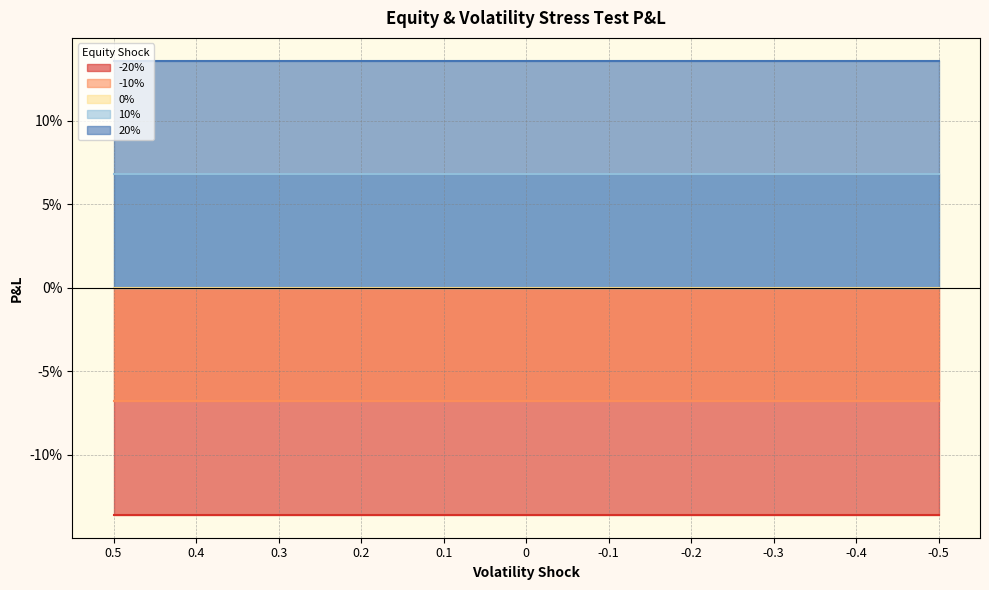

True or false: -10% and -20% intersect in this chart.

False